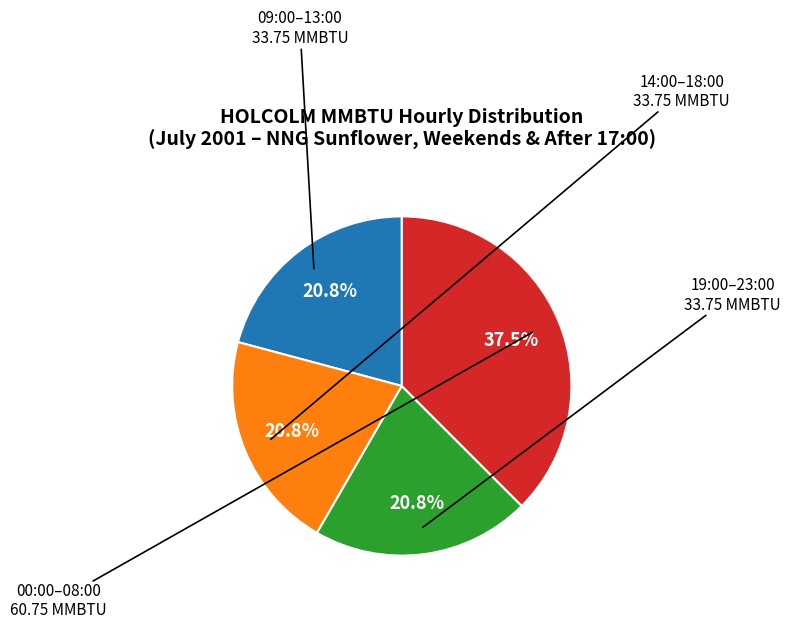

Is there a majority slice in this chart?

No